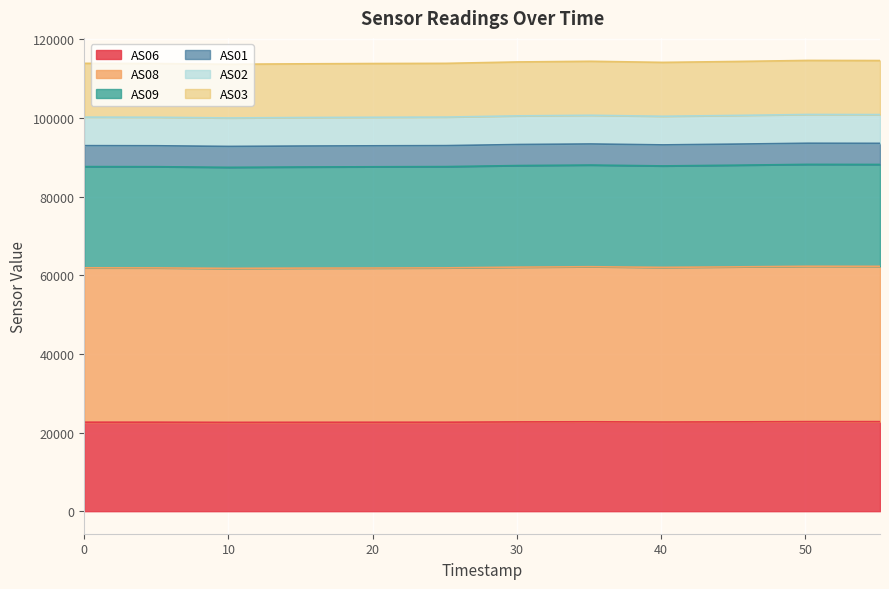

How many data points in AS08 are less than 62015?

6